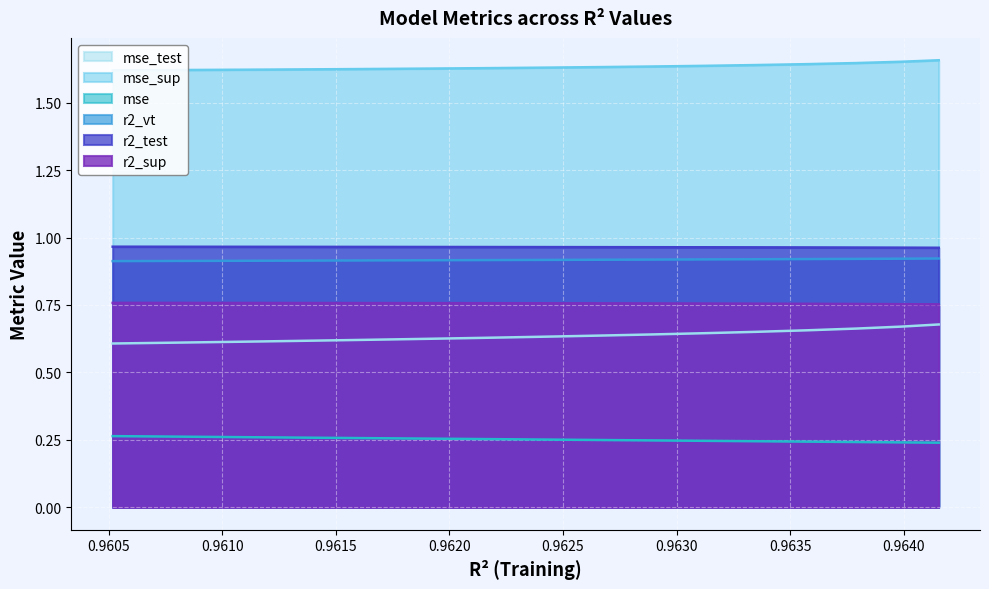

True or false: mse_test and r2_vt intersect in this chart.

False